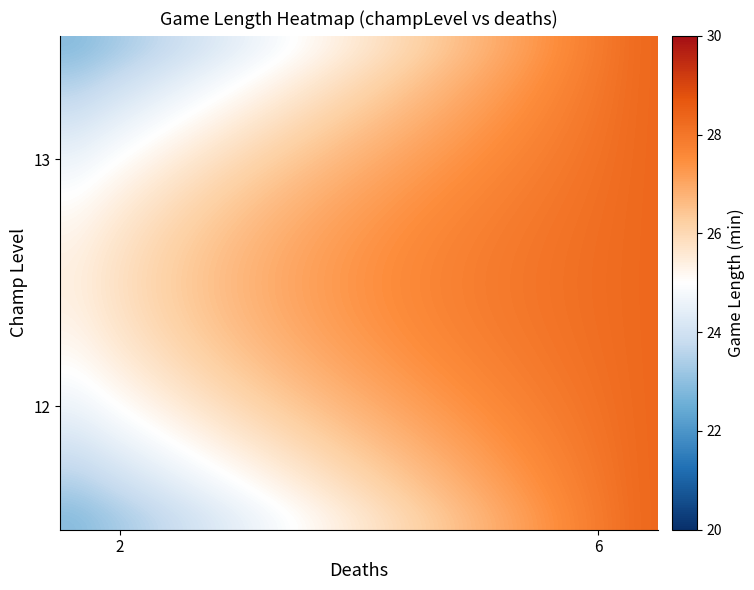

What is the smallest value displayed?

22.9